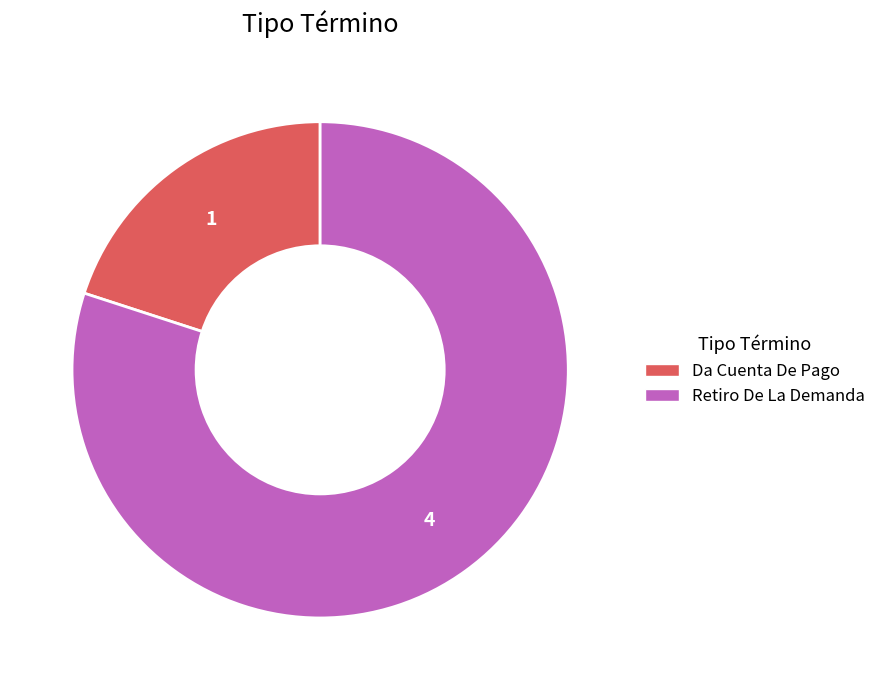

Between Retiro De La Demanda and Da Cuenta De Pago, which is larger?

Retiro De La Demanda